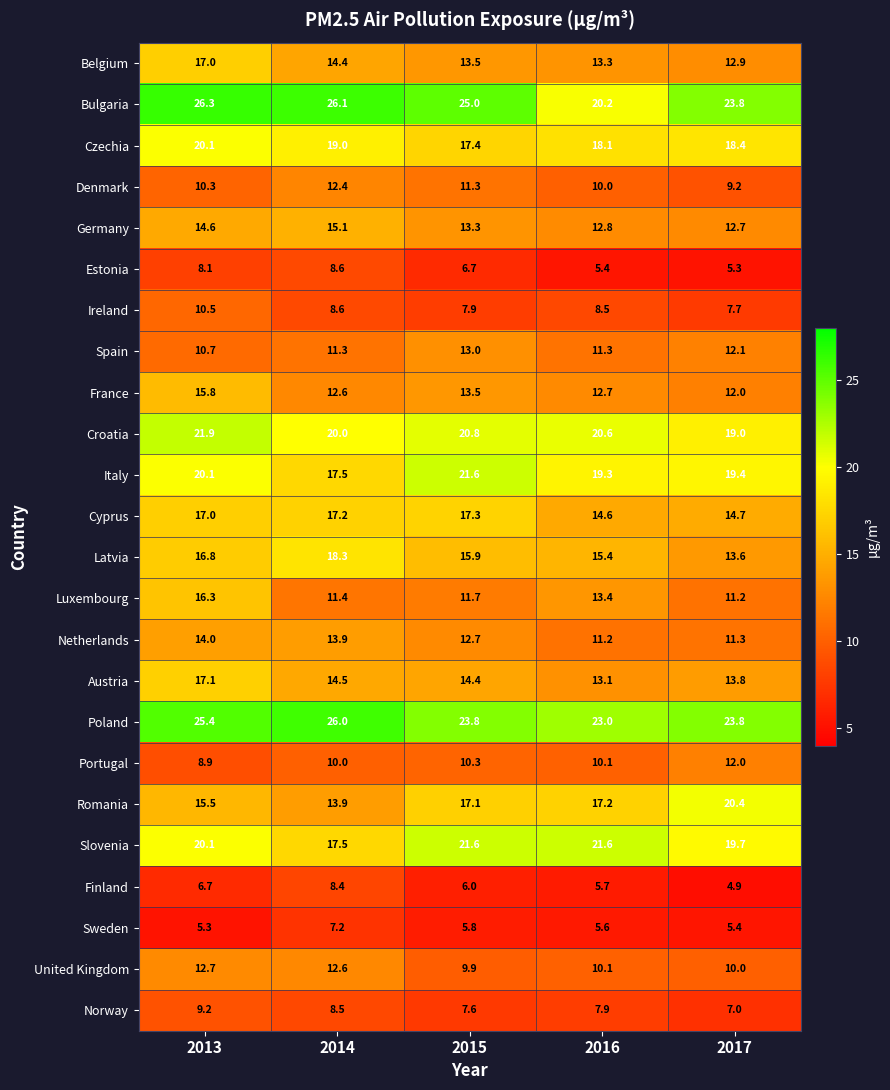

At which category is the sum across all series the highest?

2013